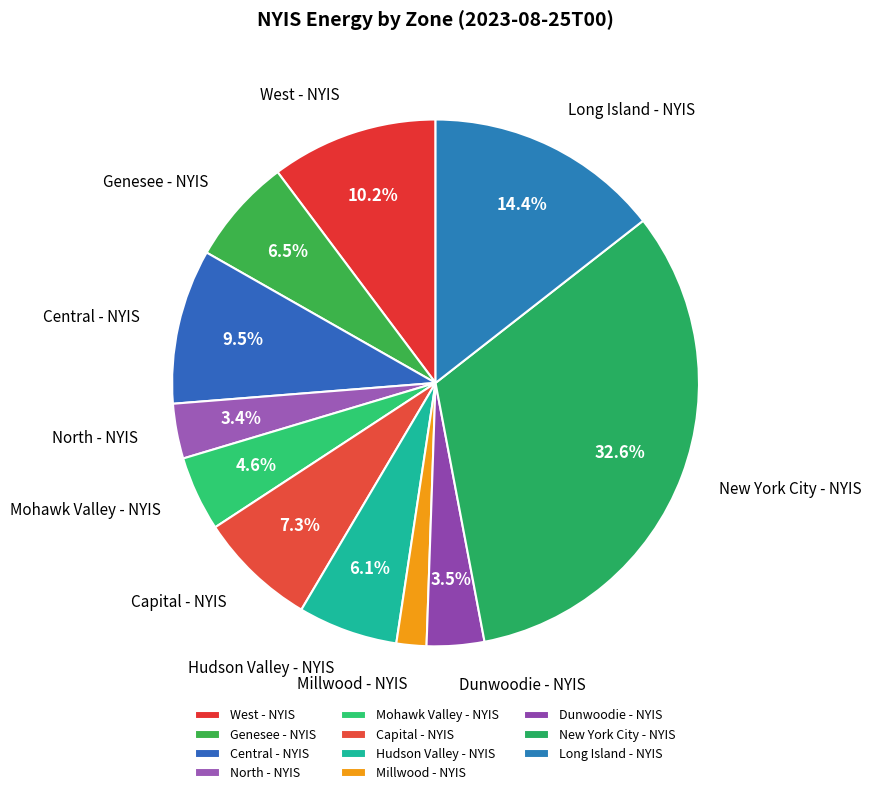

Which has a higher value, Hudson Valley - NYIS or Capital - NYIS?

Capital - NYIS